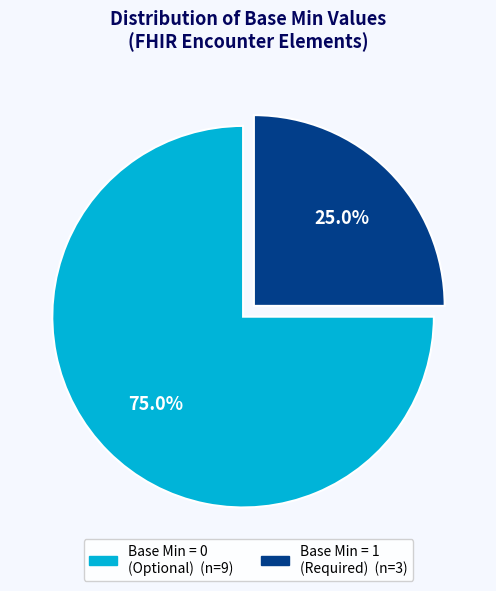

Does any single category account for the majority?

Yes